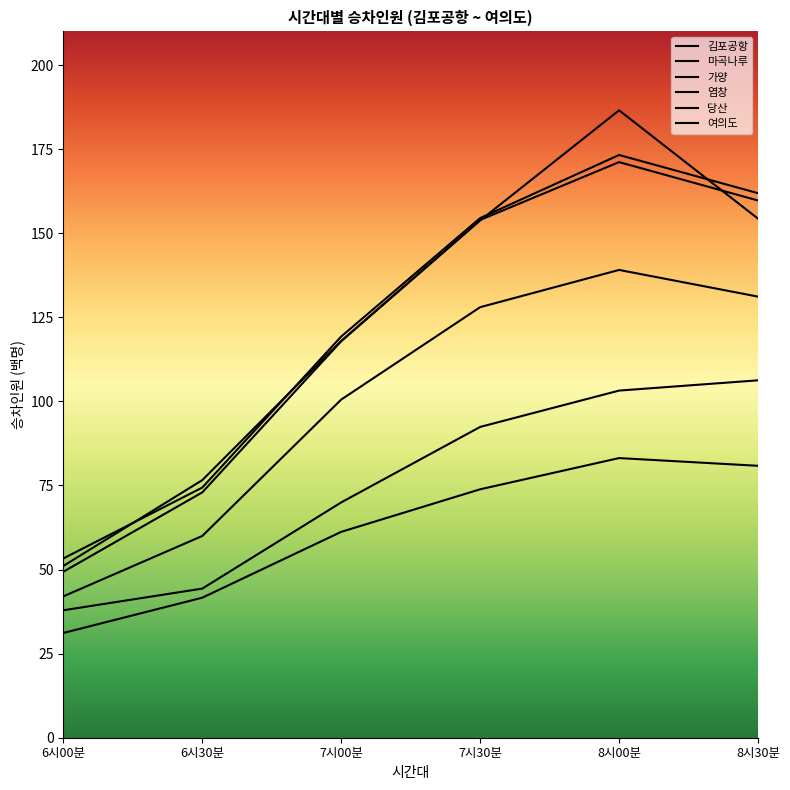

What is the difference between the maximum and second lowest values in the 여의도 series?

113.6